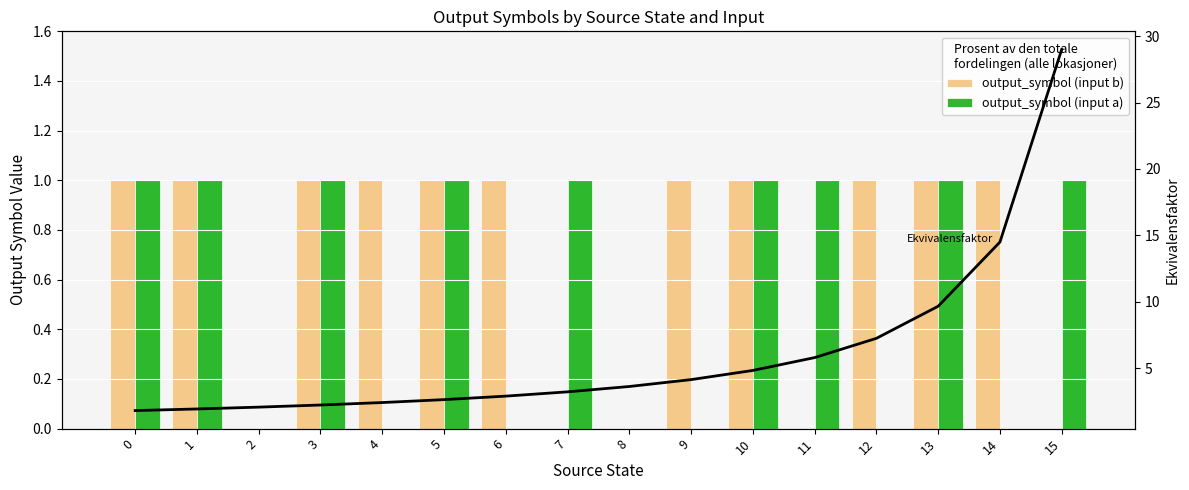

Rank the categories by output_symbol (input b) value from lowest to highest.

2, 7, 8, 11, 15, 0, 1, 3, 4, 5, 6, 9, 10, 12, 13, 14